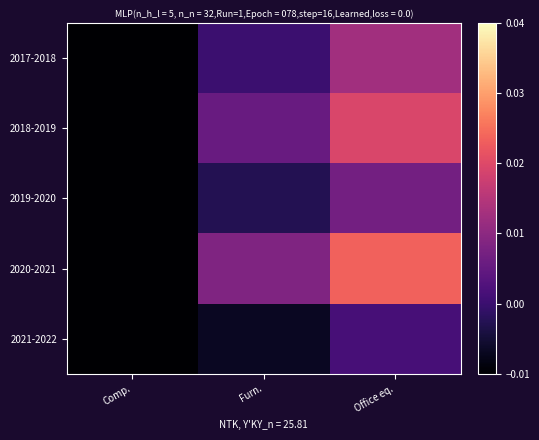

What is the total value across all series at Comp.?

-0.1